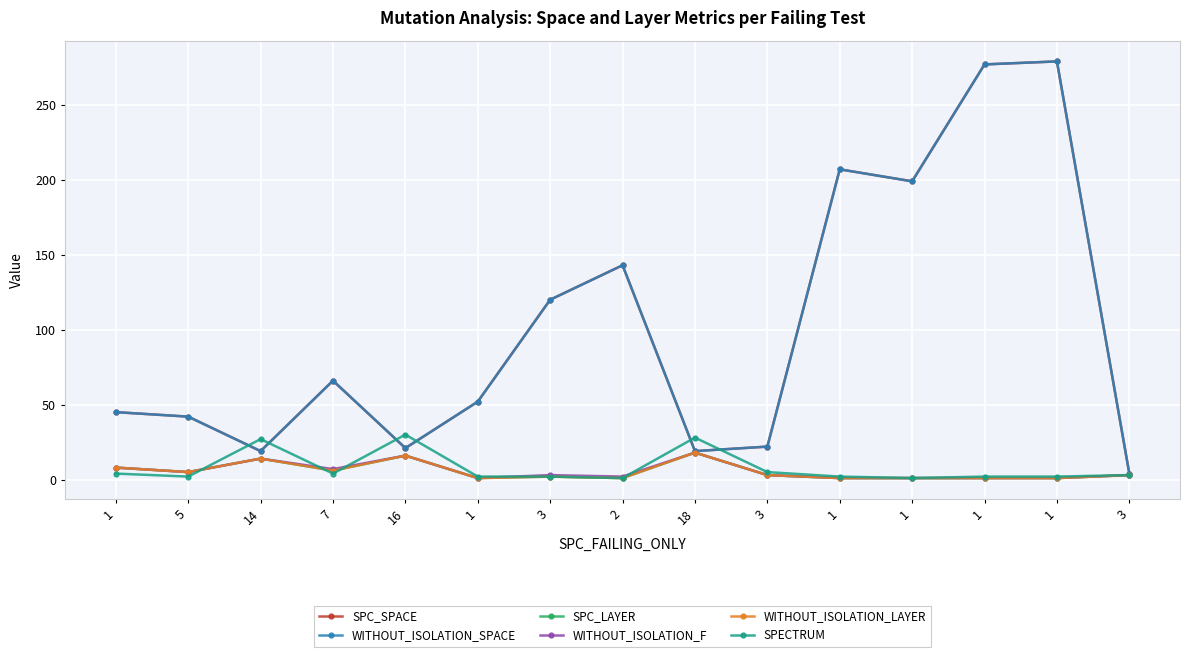

True or false: WITHOUT_ISOLATION_SPACE and SPC_LAYER intersect in this chart.

False